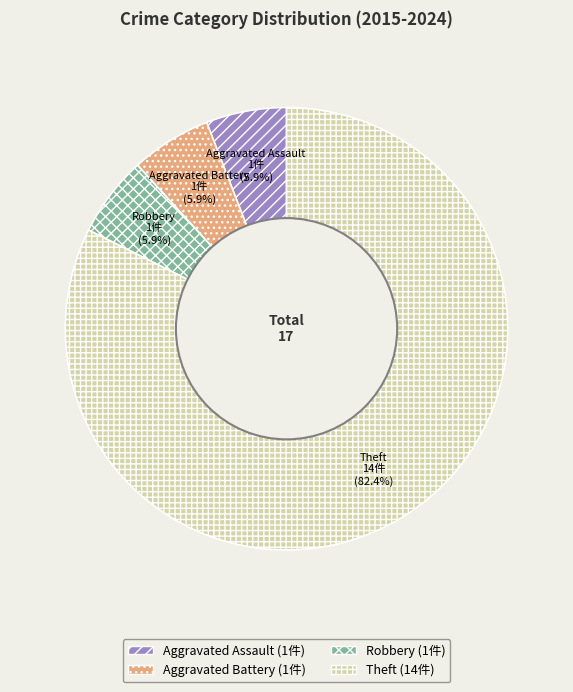

What is the largest slice in the pie chart?

Theft